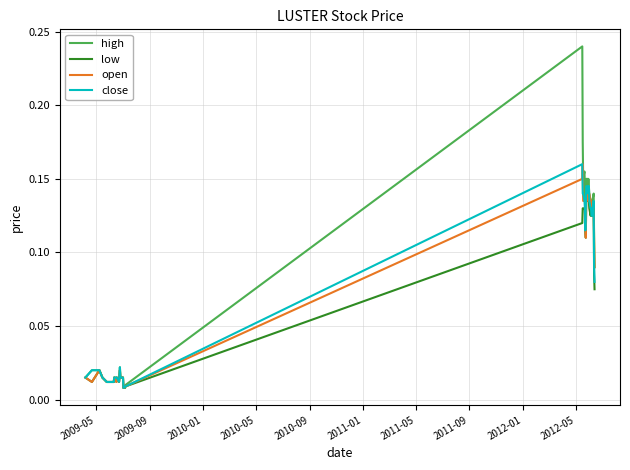

How many lines are shown in the chart?

4